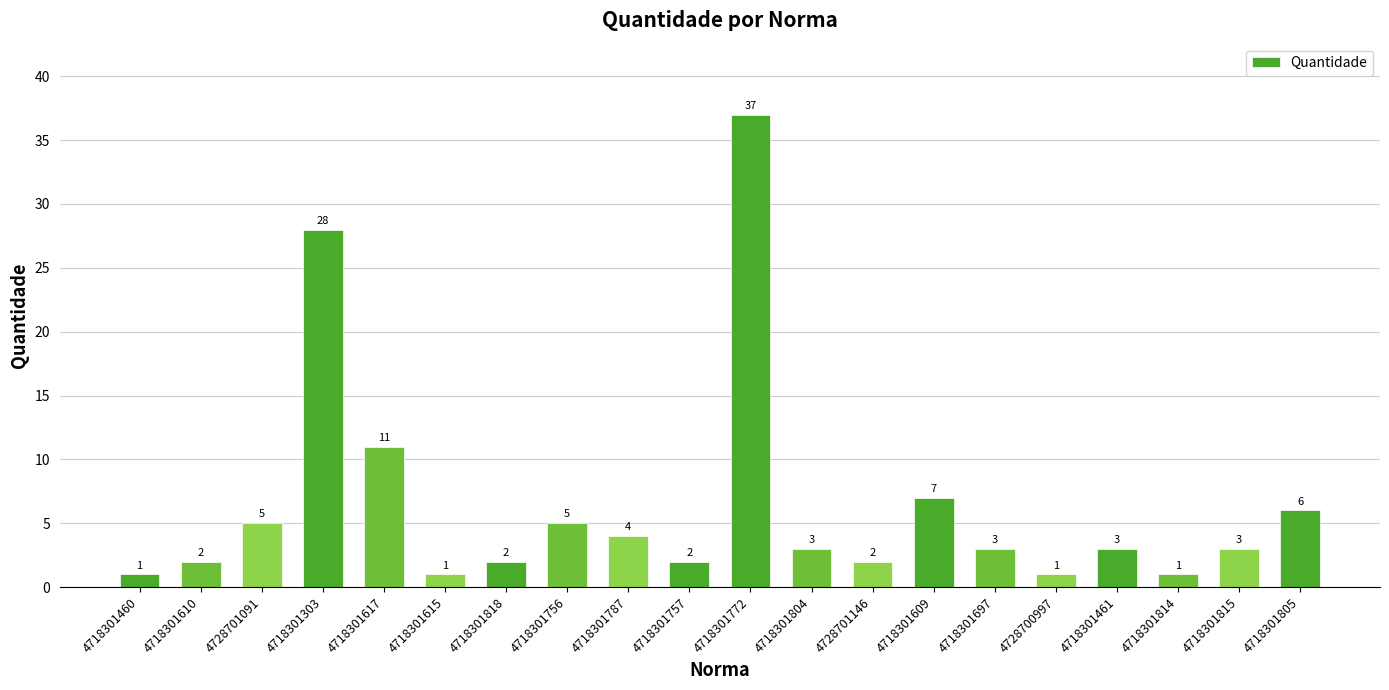

How many bars are there in total?

20